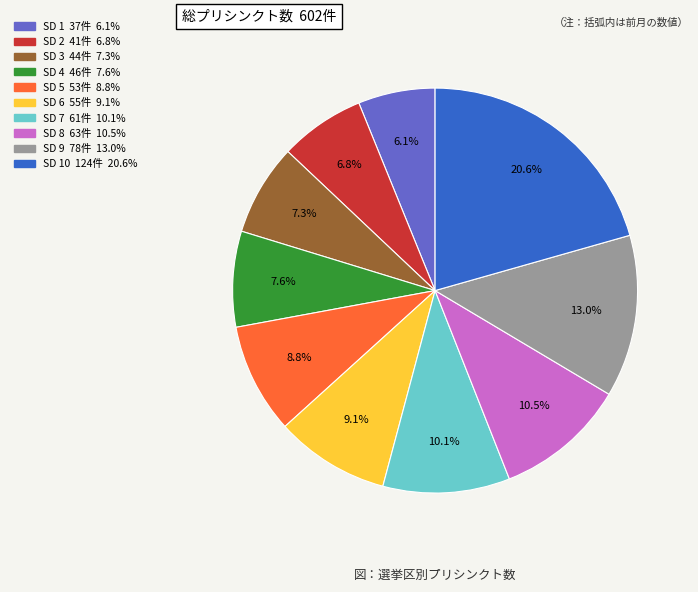

Is there a majority slice in this chart?

No